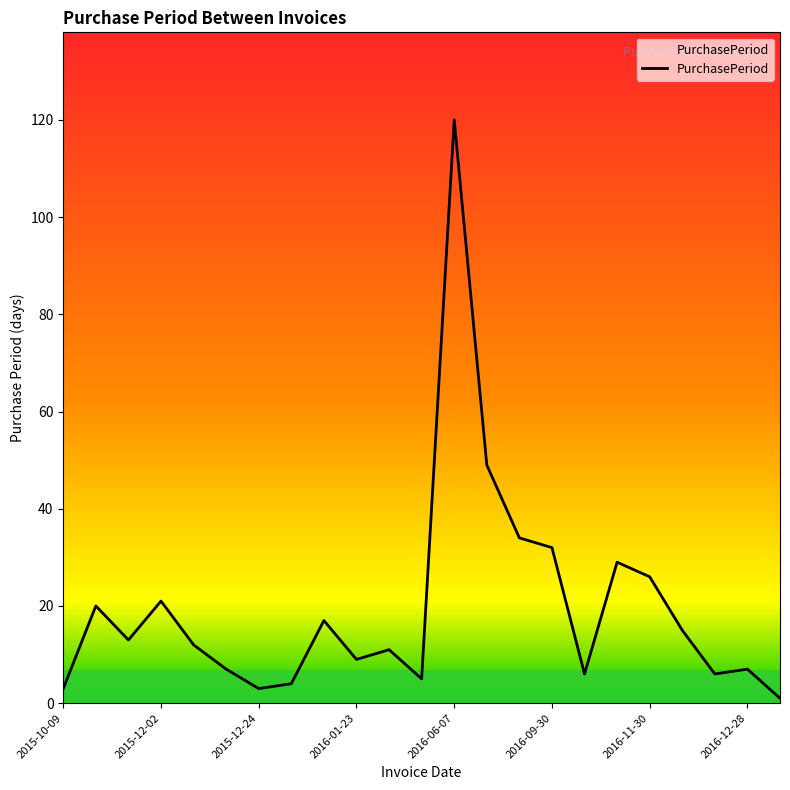

What is the maximum value shown in the chart?

120